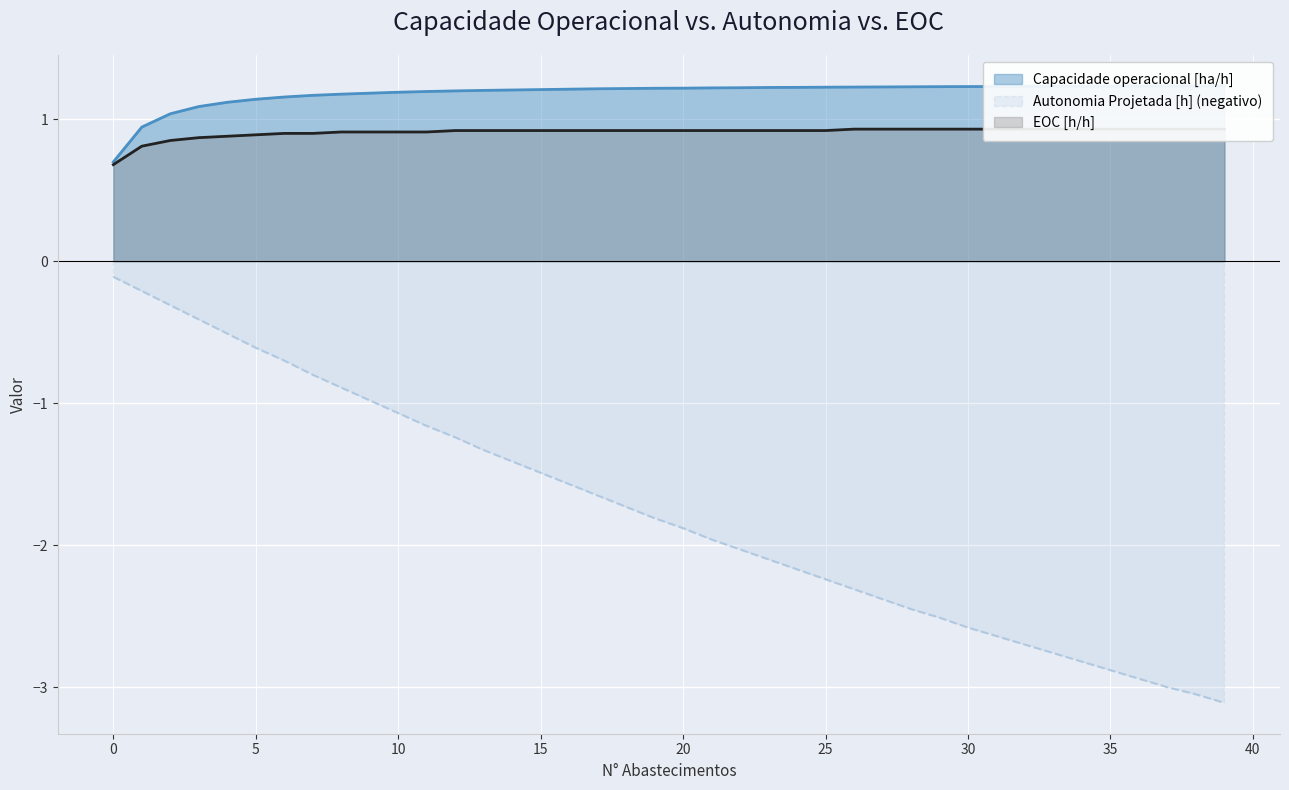

True or false: Capacidade operacional [ha/h] has more than 1 interior local peaks.

True